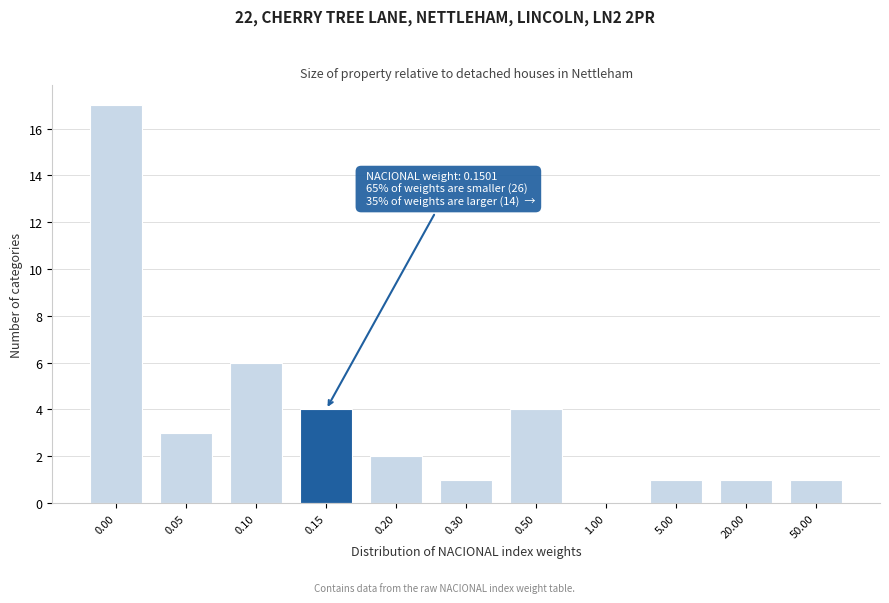

Reading left to right, transcribe all the data shown in this chart.

0.00=17	0.05=3	0.10=6	0.15=4	0.20=2	0.30=1	0.50=4	1.00=0	5.00=1	20.00=1	50.00=1